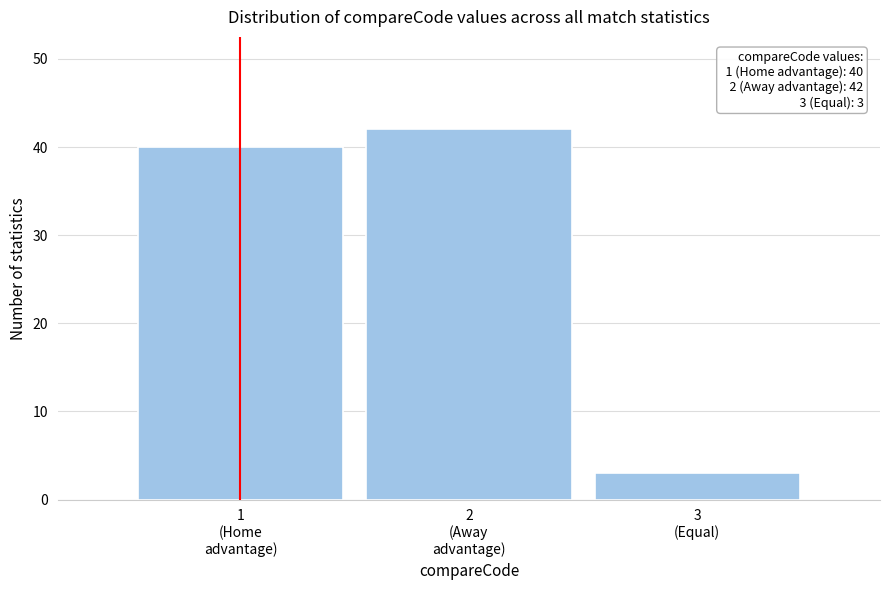

Reading right to left, what are all the values shown in this chart?

3	42	40